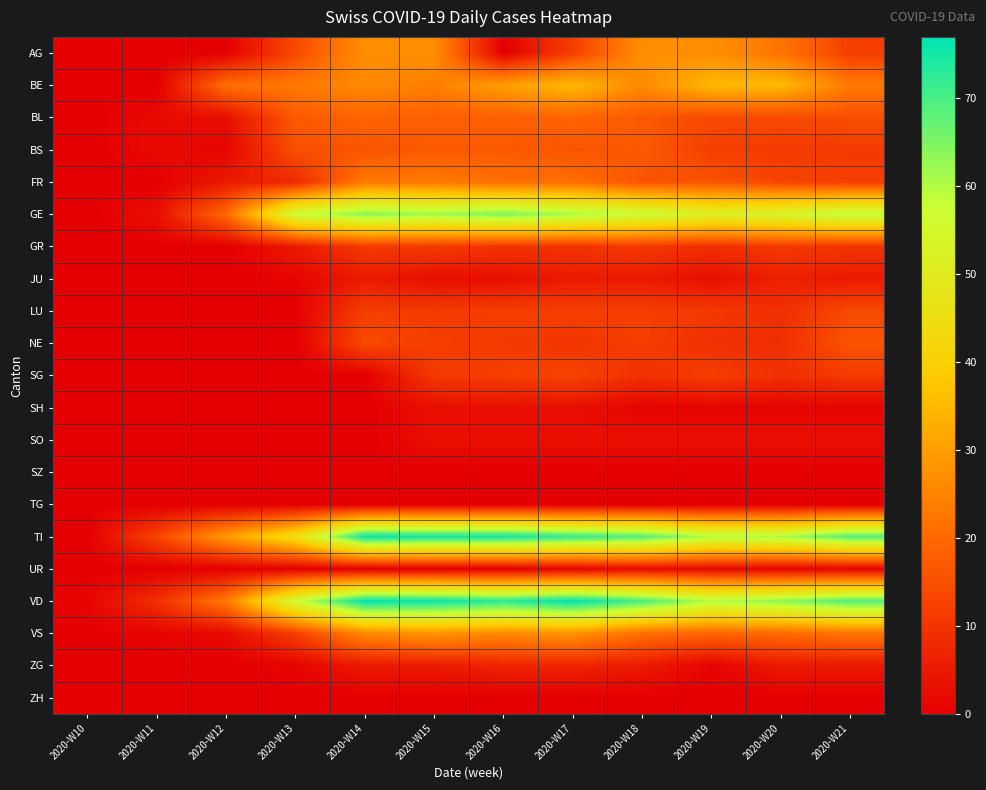

Which category has the highest value across all series?

2020-W14